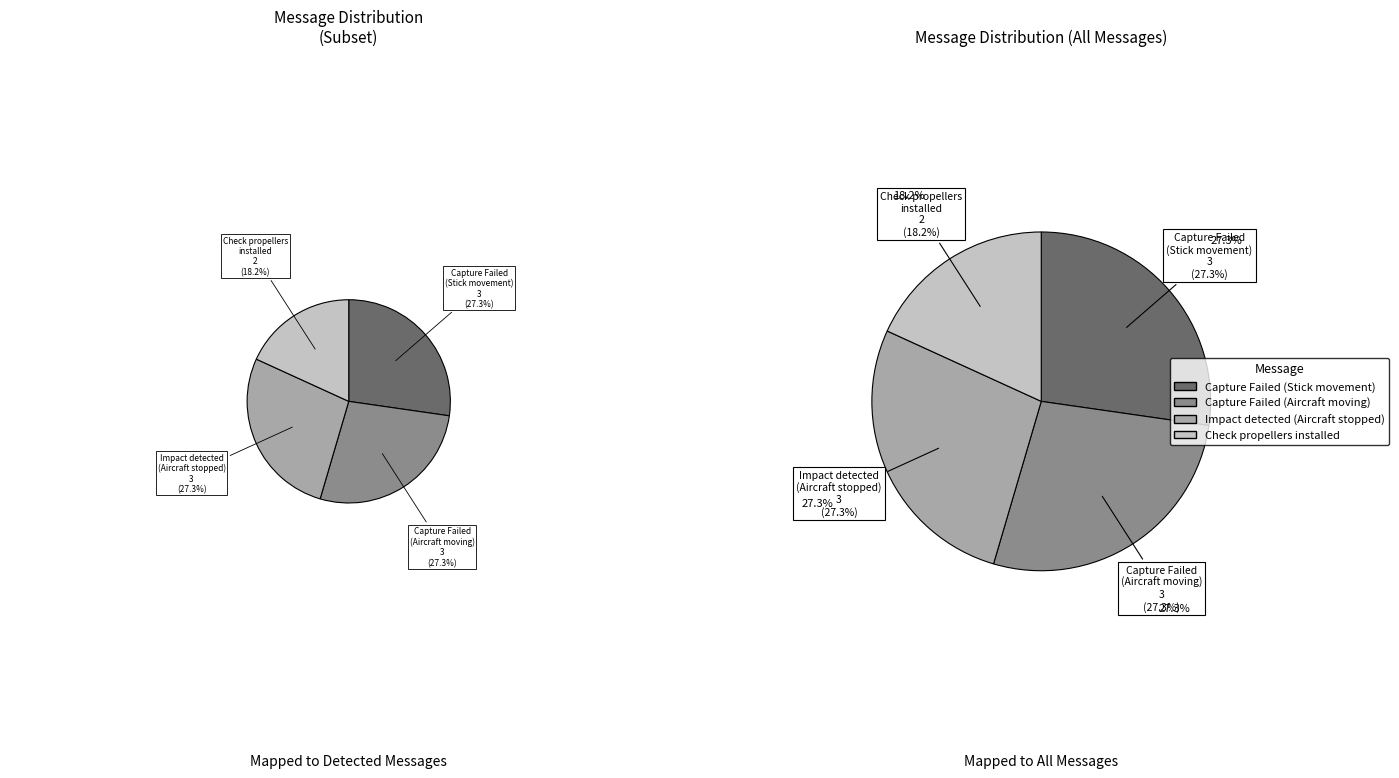

What percentage is the Capture Failed . The aircraft is moving slice, to the nearest percent?

27%